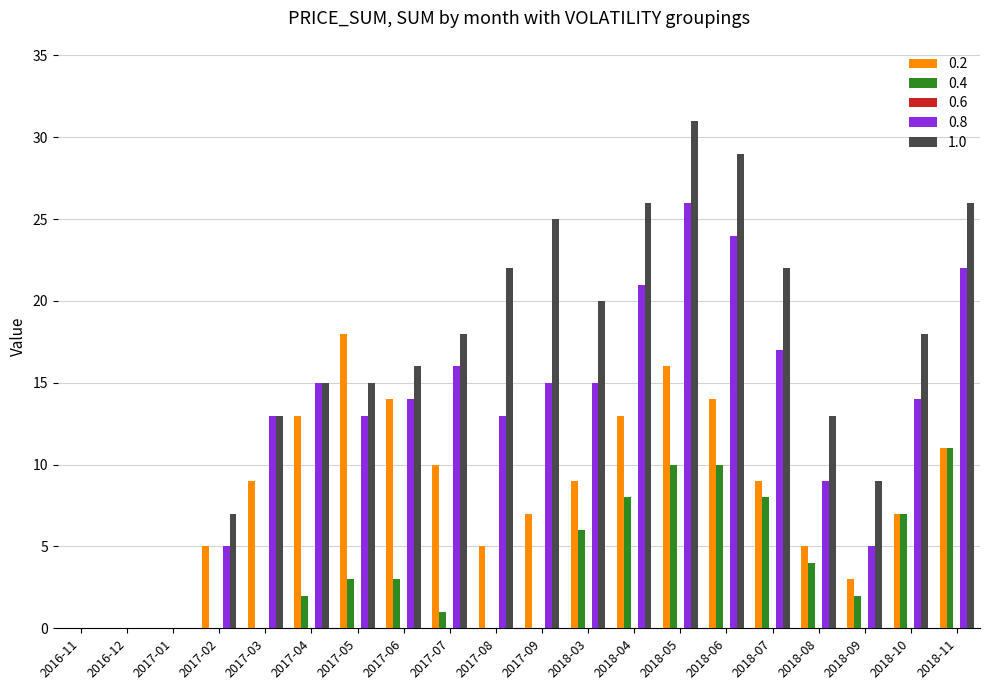

Reading right to left, what are all the values shown in this chart?

0.2: 2018-11=11	2018-10=7	2018-09=3	2018-08=5	2018-07=9	2018-06=14	2018-05=16	2018-04=13	2018-03=9	2017-09=7	2017-08=5	2017-07=10	2017-06=14	2017-05=18	2017-04=13	2017-03=9	2017-02=5	2017-01=0	2016-12=0	2016-11=0
0.4: 2018-11=11	2018-10=7	2018-09=2	2018-08=4	2018-07=8	2018-06=10	2018-05=10	2018-04=8	2018-03=6	2017-09=0	2017-08=0	2017-07=1	2017-06=3	2017-05=3	2017-04=2	2017-03=0	2017-02=0	2017-01=0	2016-12=0	2016-11=0
0.8: 2018-11=22	2018-10=14	2018-09=5	2018-08=9	2018-07=17	2018-06=24	2018-05=26	2018-04=21	2018-03=15	2017-09=15	2017-08=13	2017-07=16	2017-06=14	2017-05=13	2017-04=15	2017-03=13	2017-02=5	2017-01=0	2016-12=0	2016-11=0
1.0: 2018-11=26	2018-10=18	2018-09=9	2018-08=13	2018-07=22	2018-06=29	2018-05=31	2018-04=26	2018-03=20	2017-09=25	2017-08=22	2017-07=18	2017-06=16	2017-05=15	2017-04=15	2017-03=13	2017-02=7	2017-01=0	2016-12=0	2016-11=0